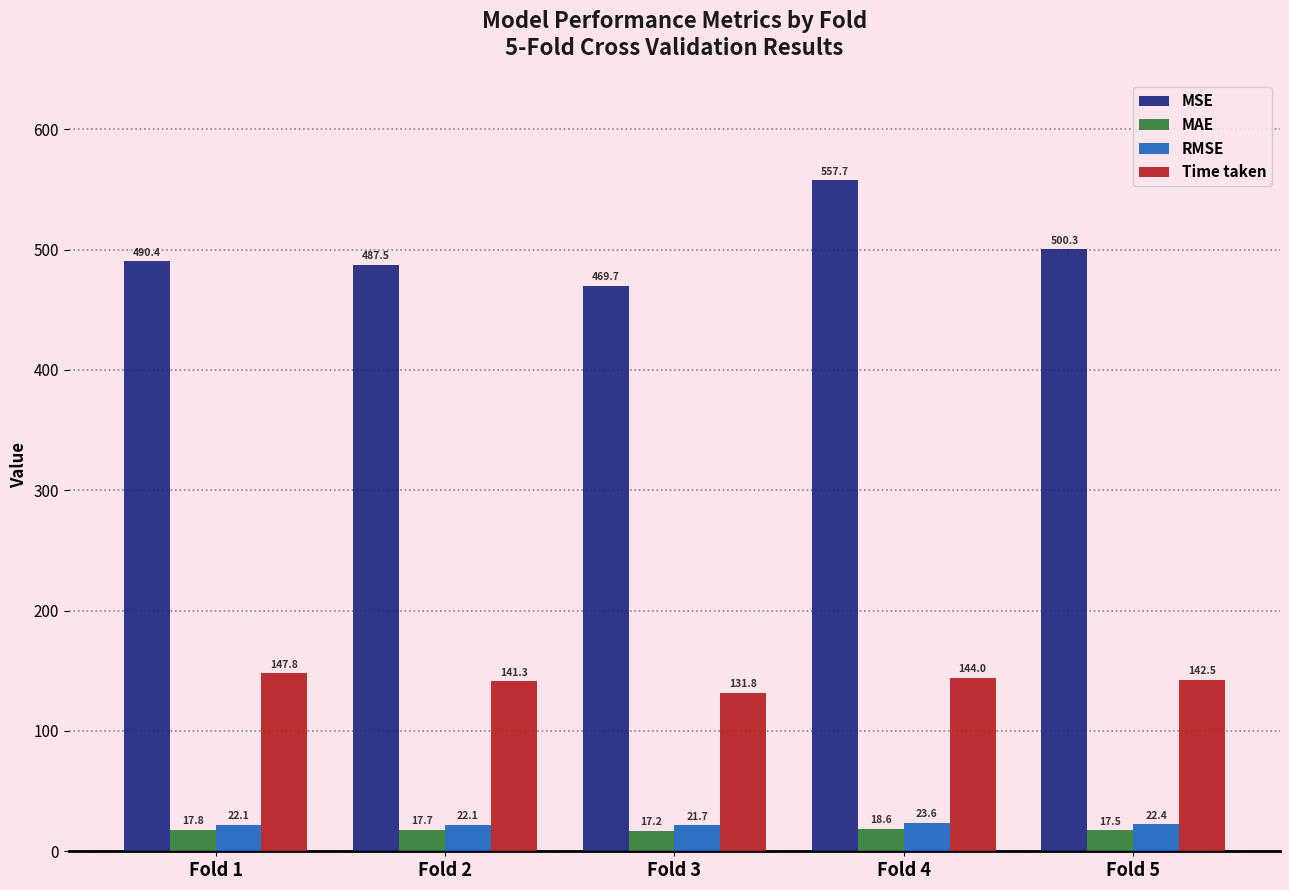

What is the difference between the maximum and minimum values in the MAE series?

1.3